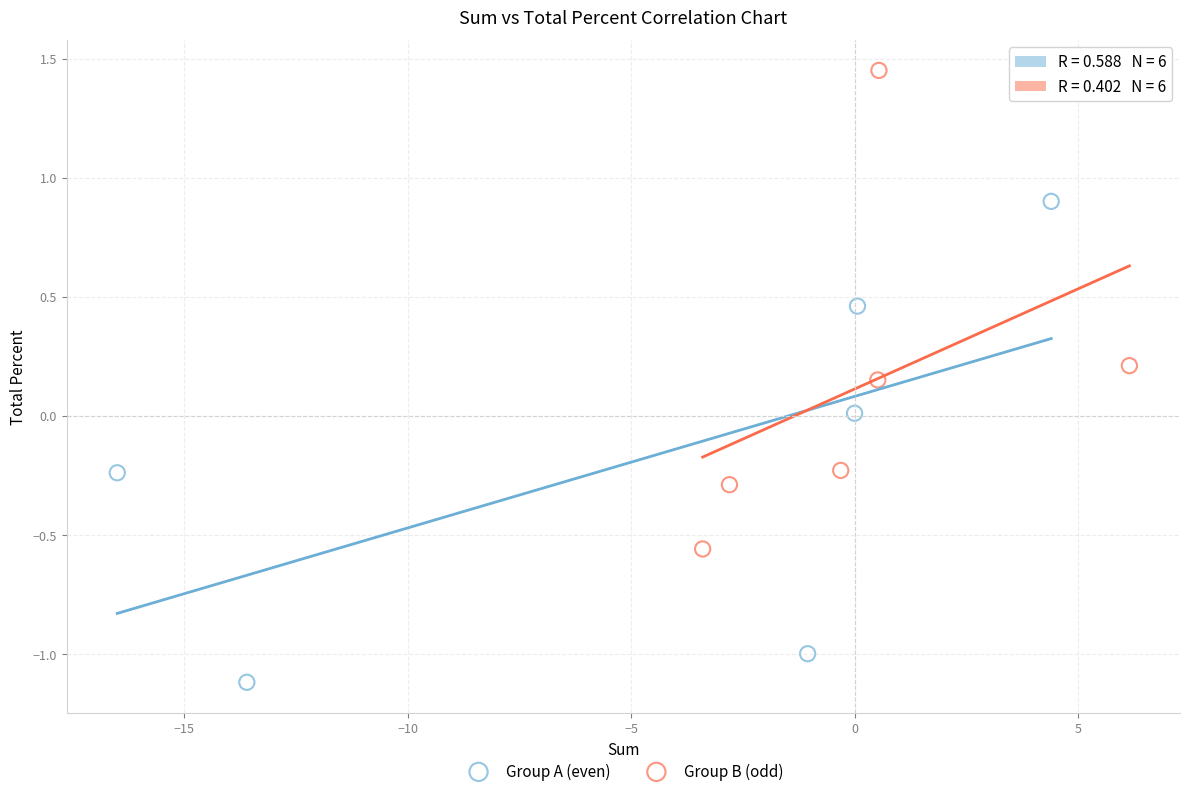

Which series reaches the maximum Y coordinate?

Group B (odd)